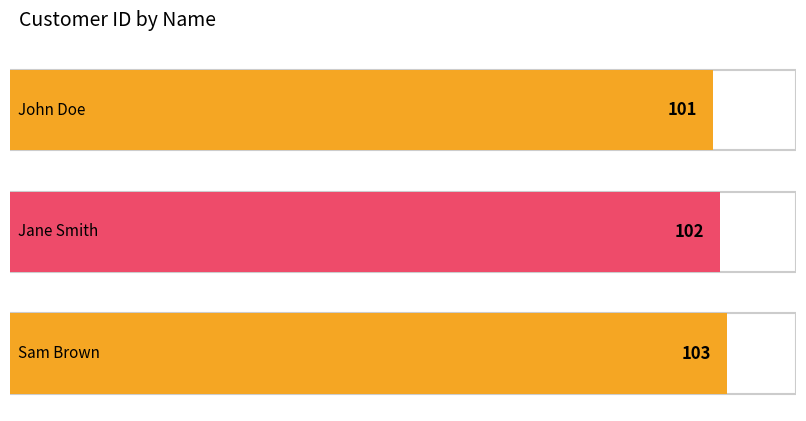

Reading left to right, what are all the values shown in this chart?

John Doe=101	Jane Smith=102	Sam Brown=103